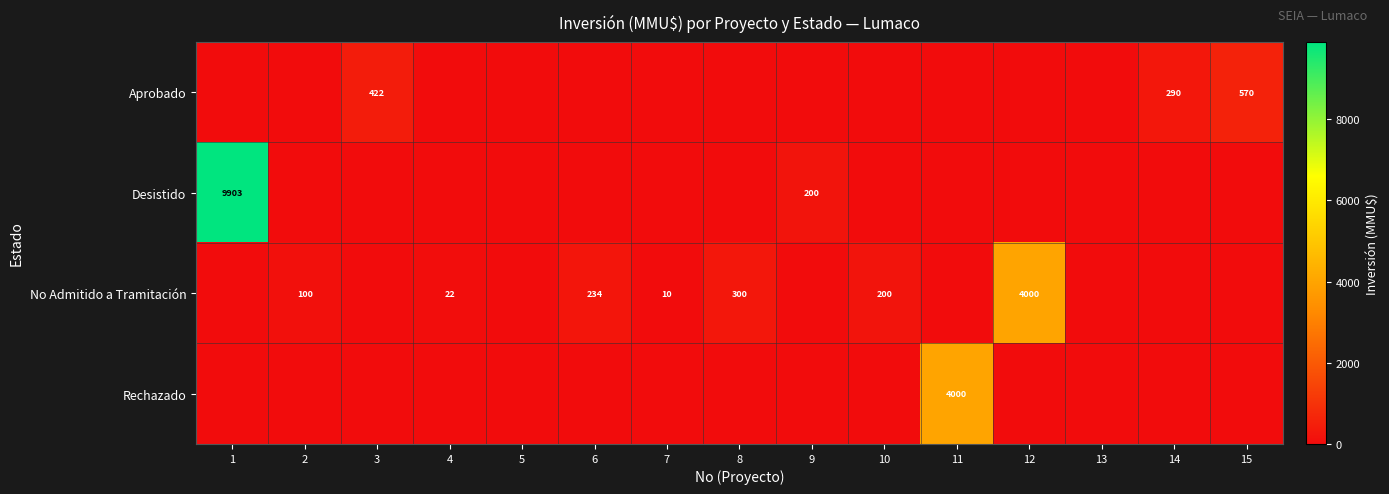

Is it true that No Admitido a Tramitación equals 22 at 4?

True